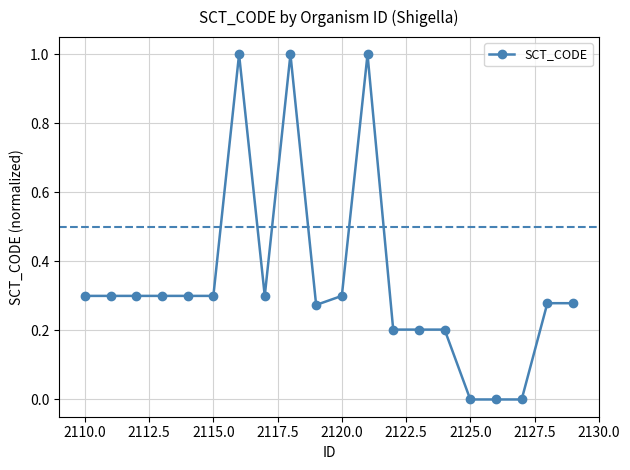

How many series are shown in this chart?

1